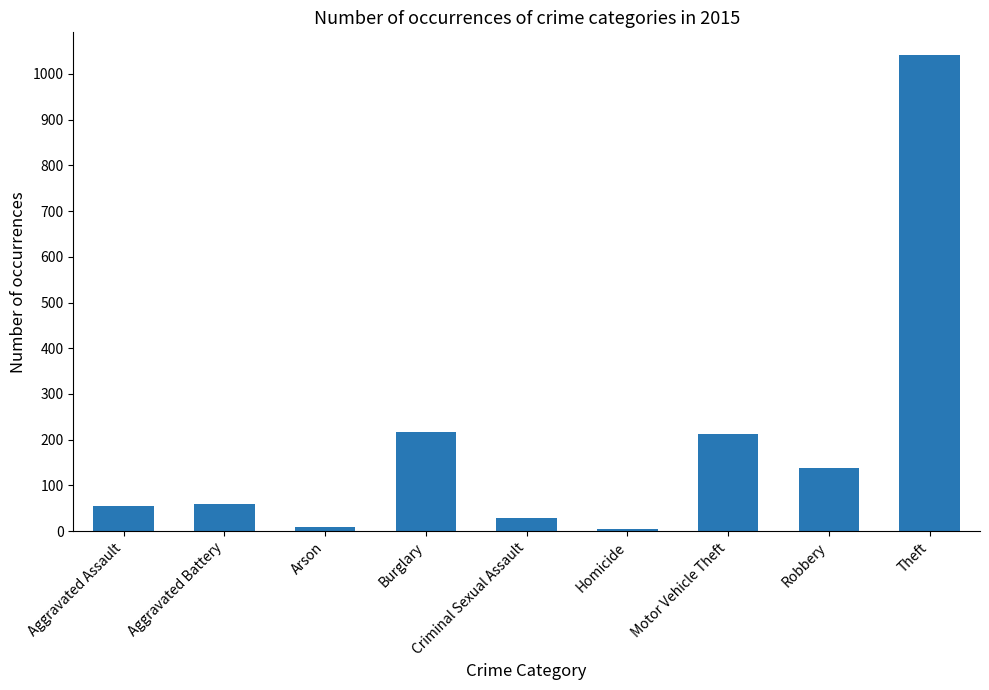

What is the value of the 5th bar from the left?

29